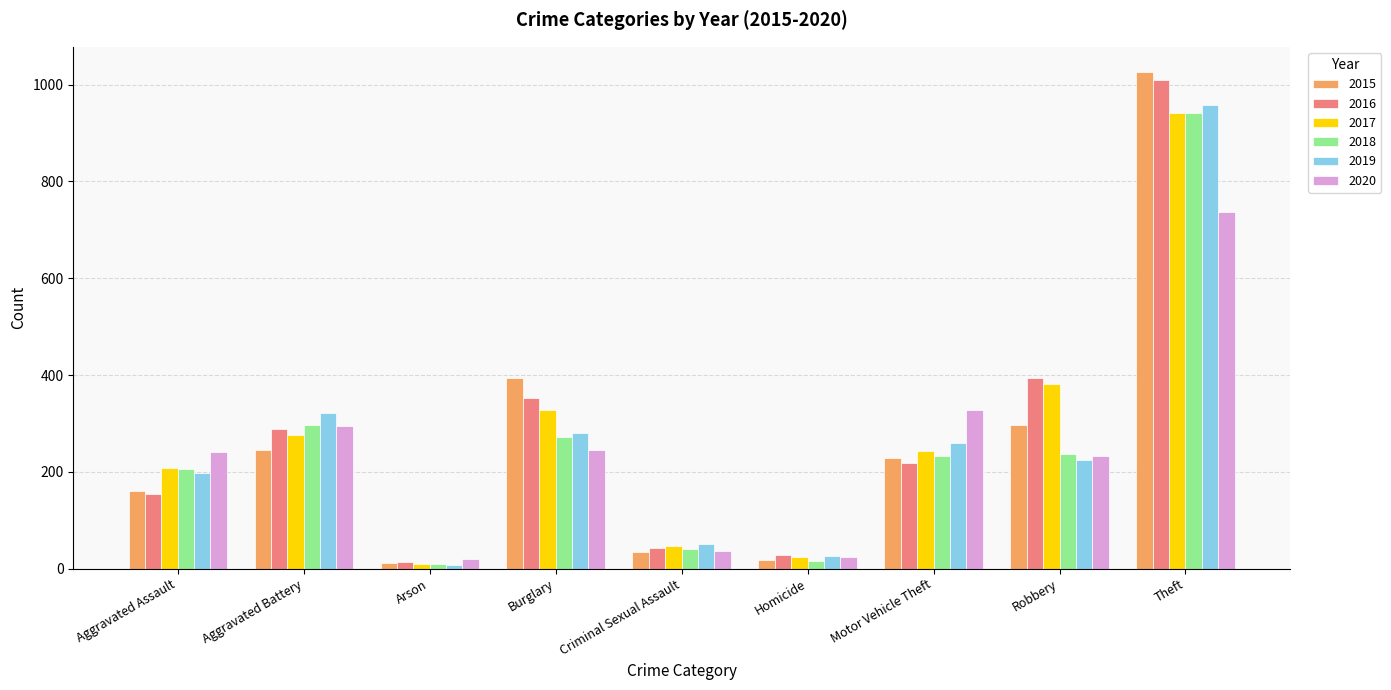

What is the label of the 9th bar from the left?

Theft